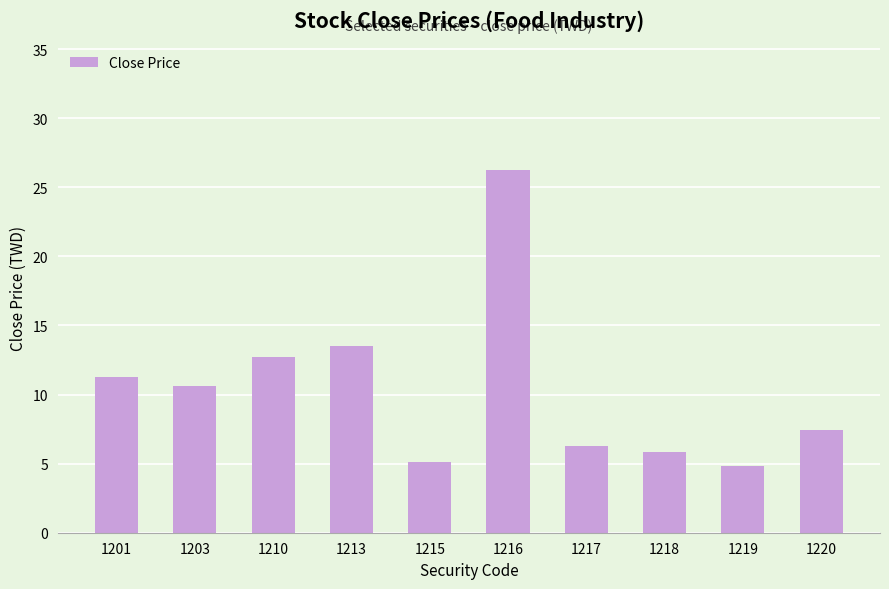

Where does the data first go above 10?

1201